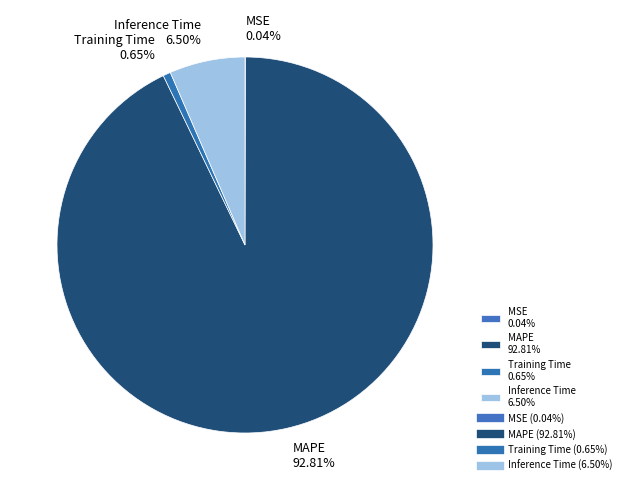

Which has a higher value, Training Time 0.65% or MAPE 92.81%?

MAPE 92.81%